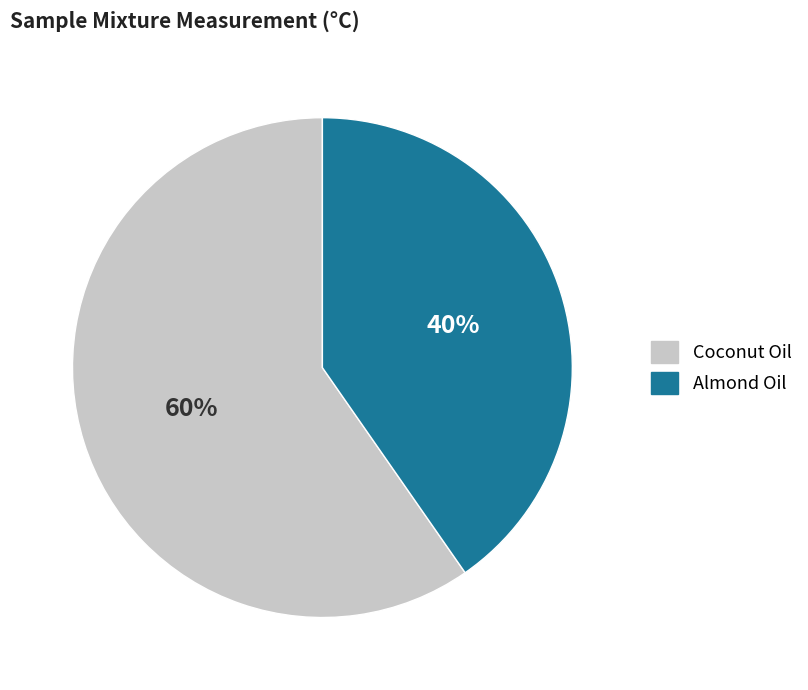

What percentage is the Almond Oil slice, to the nearest percent?

40%